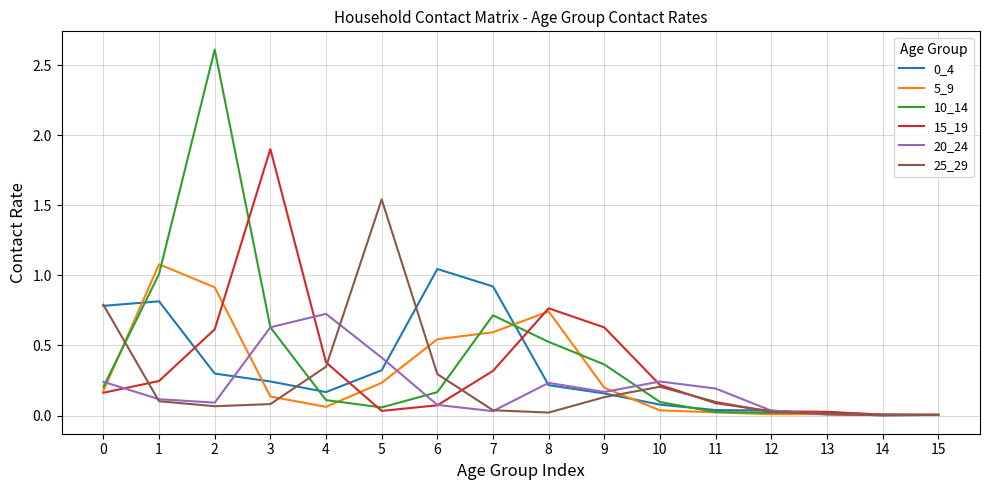

The value of 10_14 at 12 is 0.0. True or false?

True